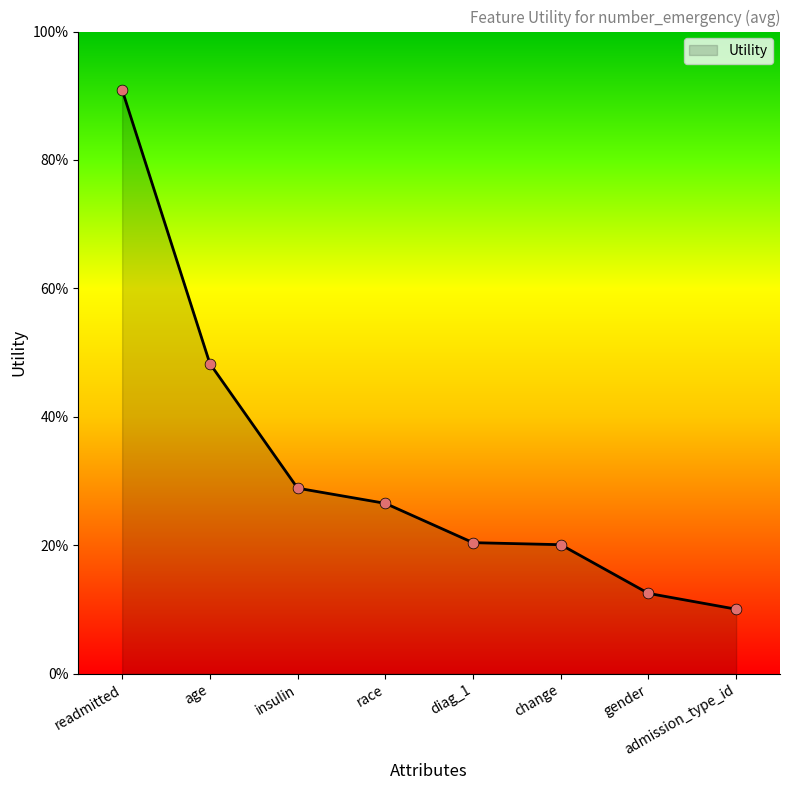

Approximately how many times larger is the value at change compared to readmitted?

0.2